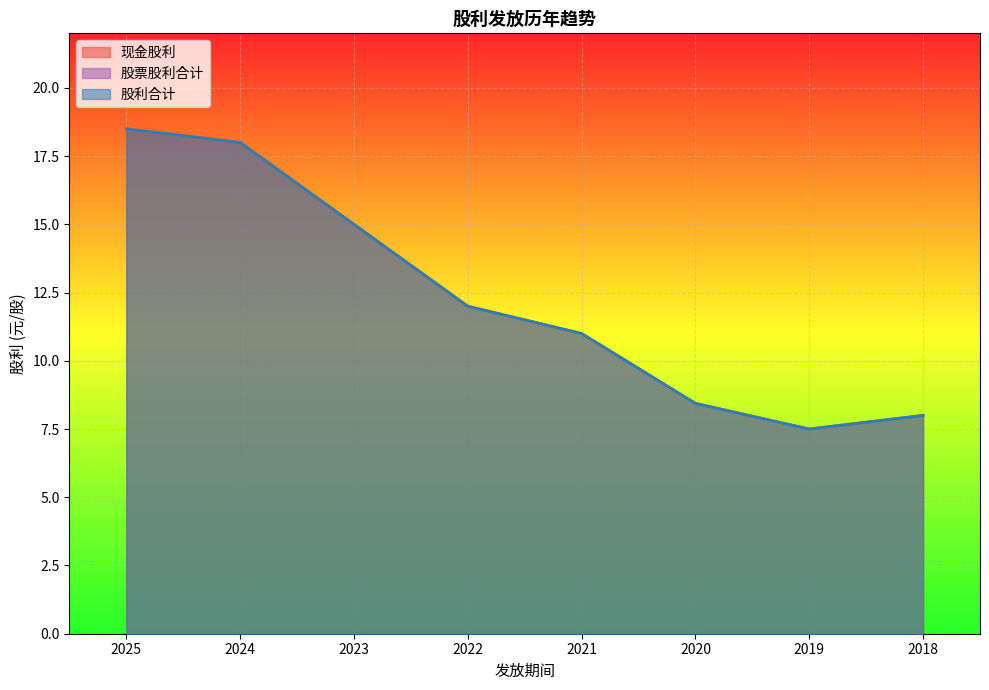

How many lines are shown in the chart?

3